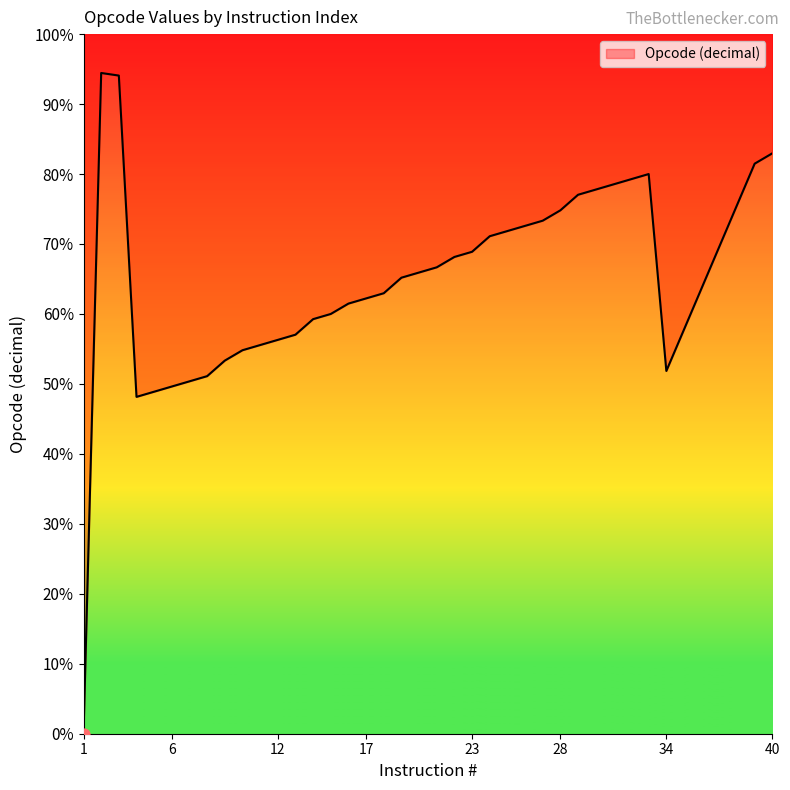

What is the change in value from 10 to 32?

+66